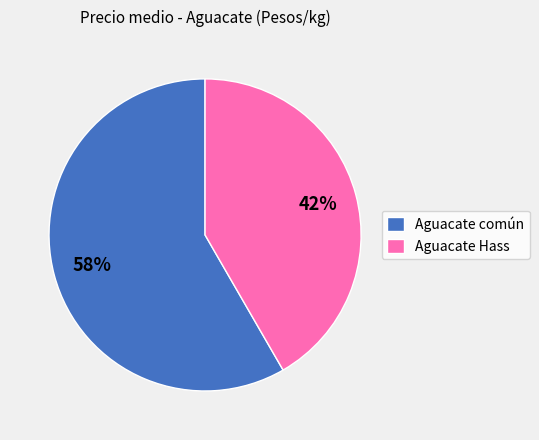

How many segments does this pie chart have?

2